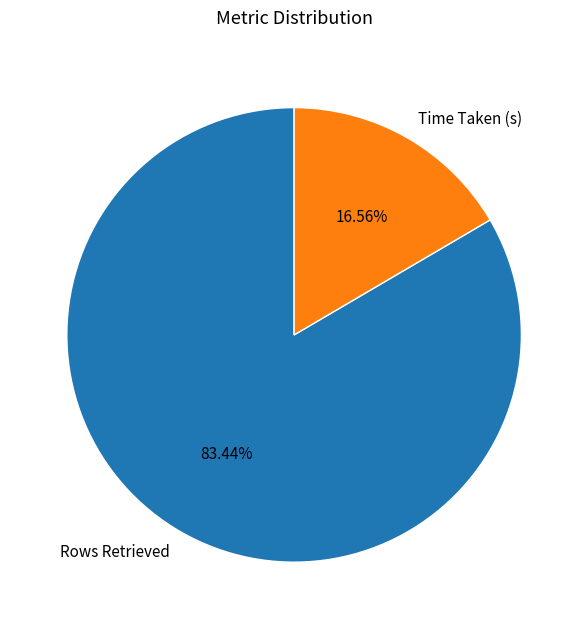

To the nearest percent, what portion does Rows Retrieved represent?

83%